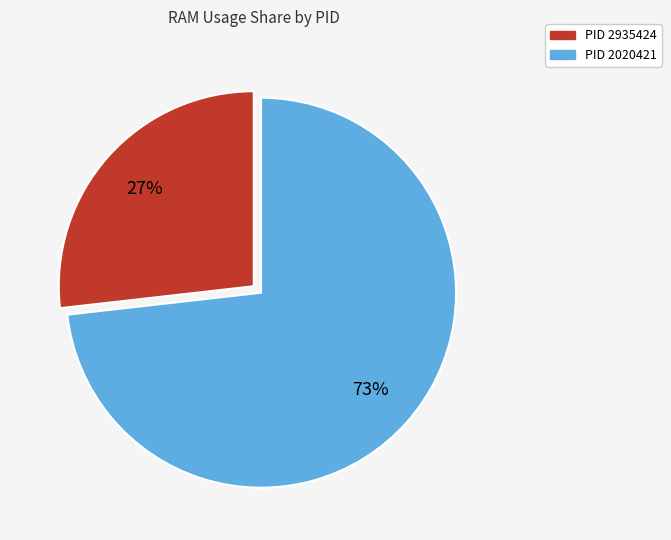

To the nearest percent, what is the difference between the largest and smallest slice percentages?

46%